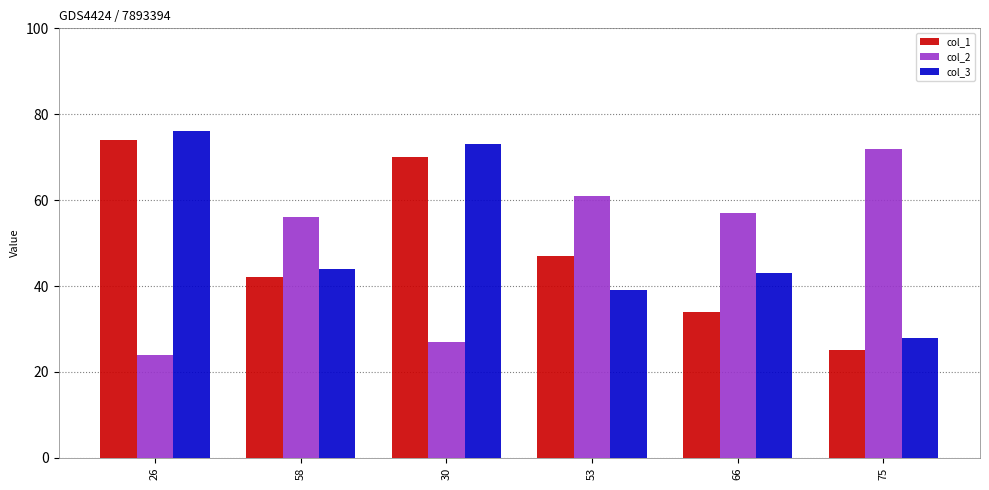

What is the value of the col_2 bar at the 3rd from the left?

27